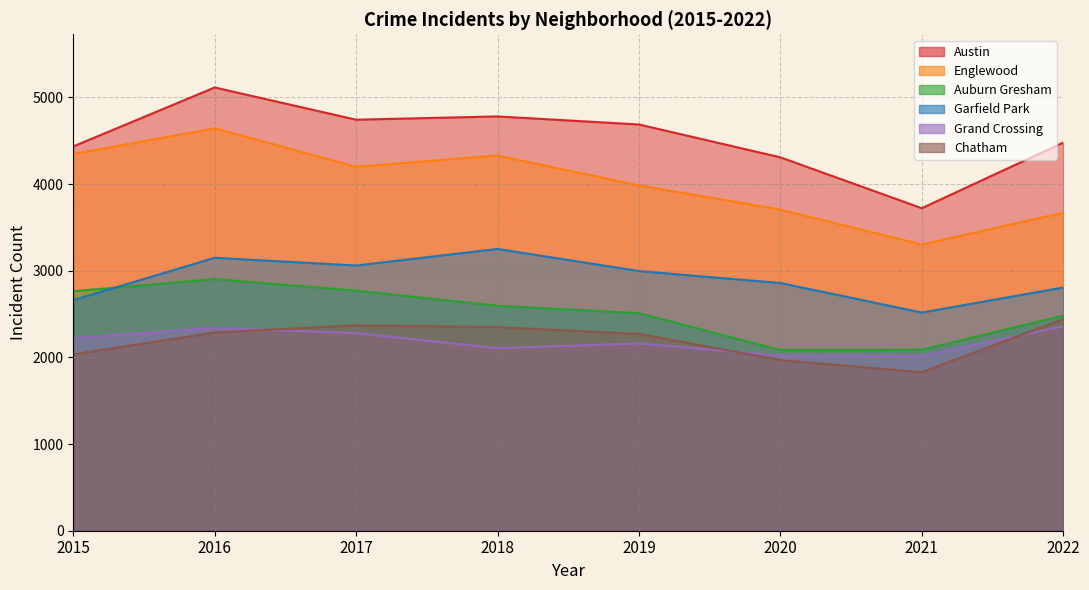

What is the value of the Englewood point at the 7th from the left?

3302